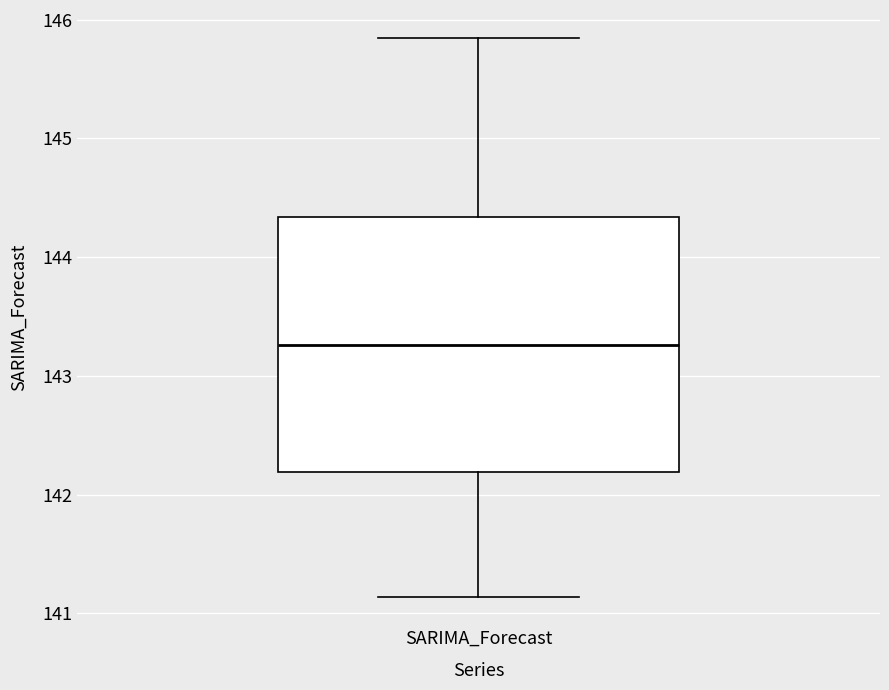

Transcribe this box plot: give where the median line is, the range the box spans, and where the two whiskers end, as read against the y-axis. The values are not printed on the chart, so give them approximately, as read against the axis.

median 143.3, box 142.2 to 144.3, whiskers 141.1 to 145.8